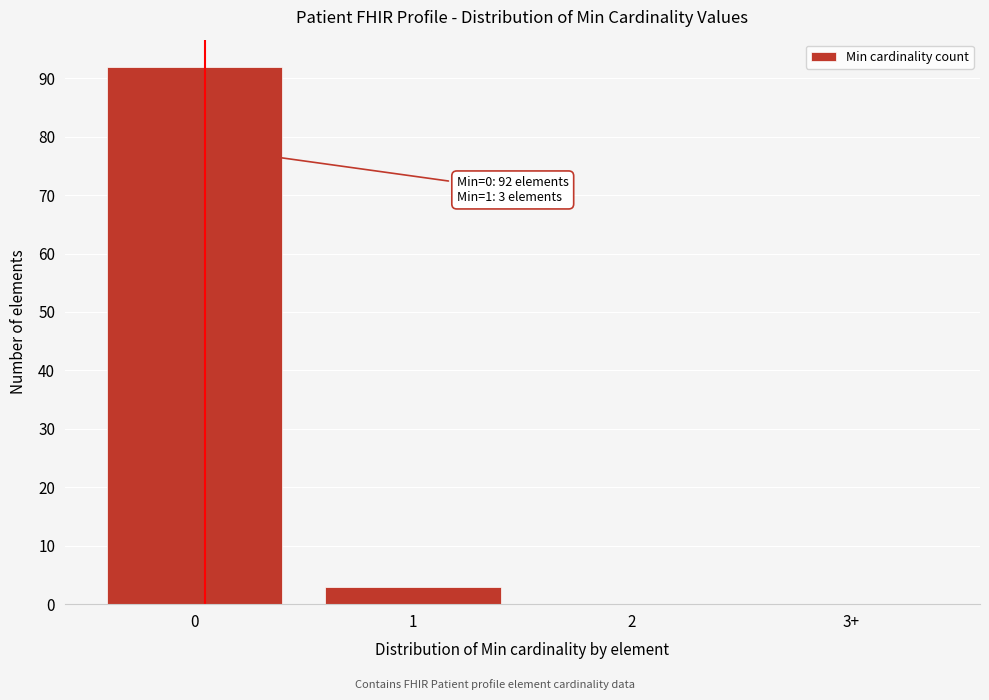

Reading right to left, transcribe all the data shown in this chart.

3+=0	2=0	1=3	0=92